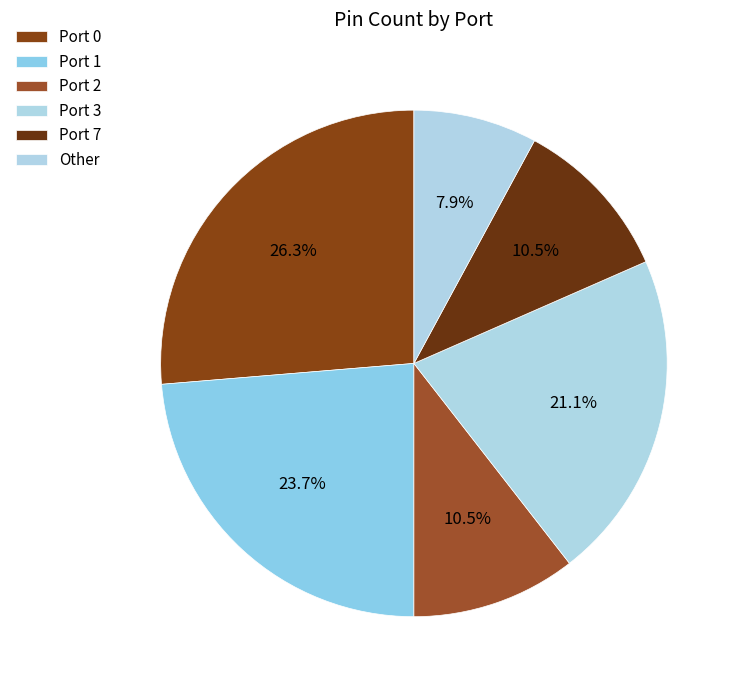

What is the total percentage of Other and Port 7?

18.4%